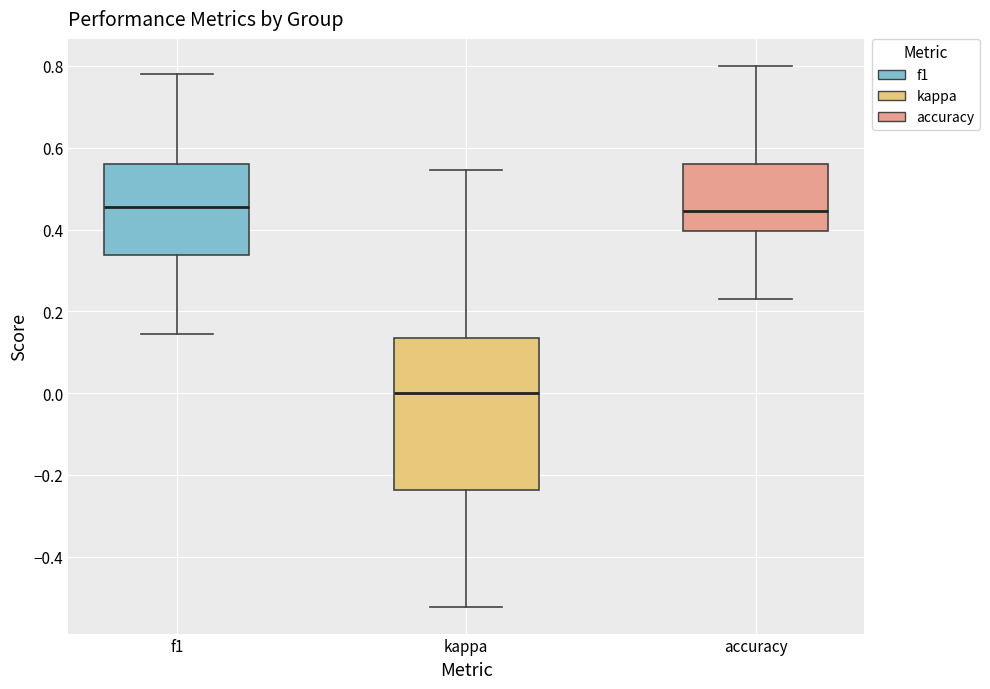

Where does the median line of the box for kappa sit on the y-axis? The values are not printed on the chart, so give them approximately, as read against the axis.

0.00